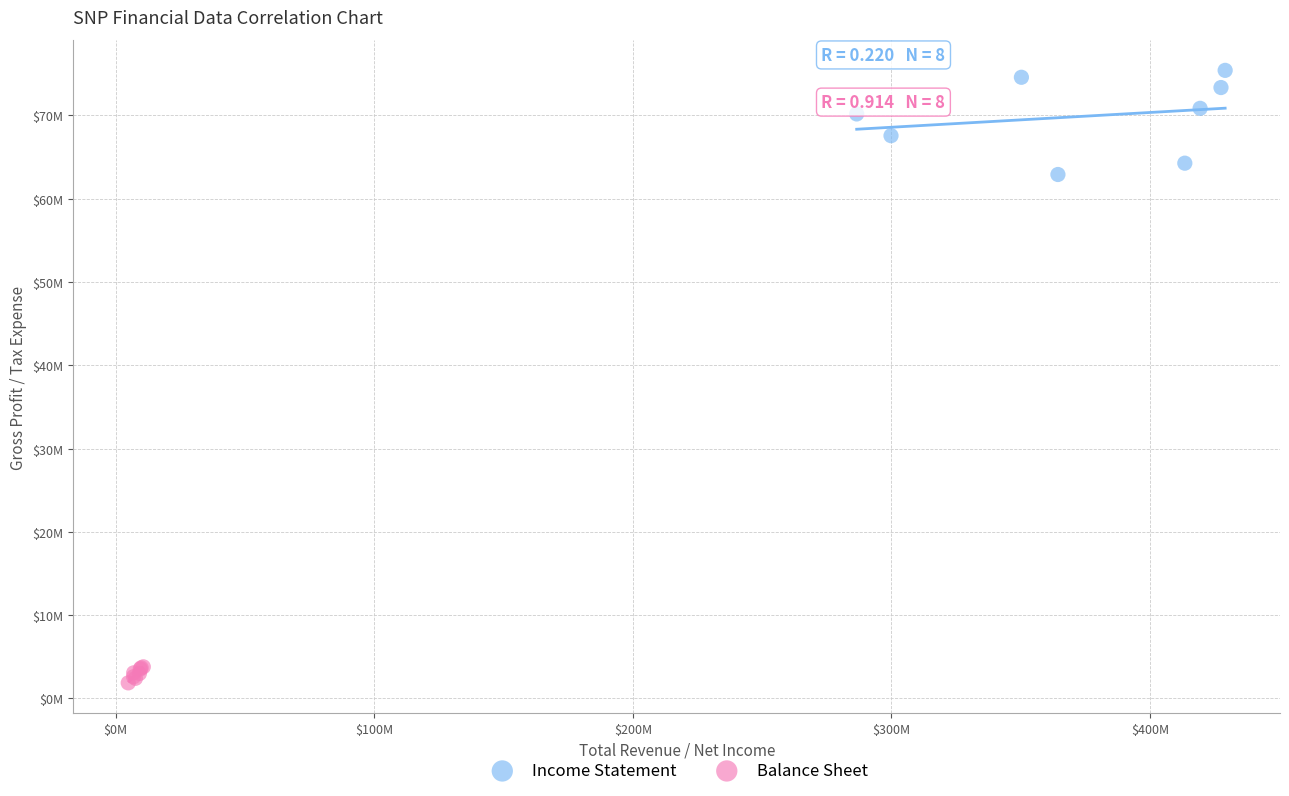

What are all the series names shown in the legend?

Income Statement, Balance Sheet